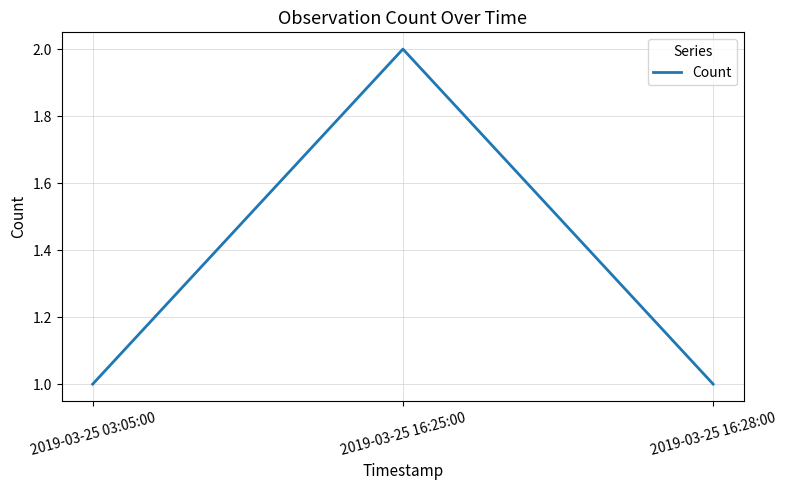

What is the average value?

1